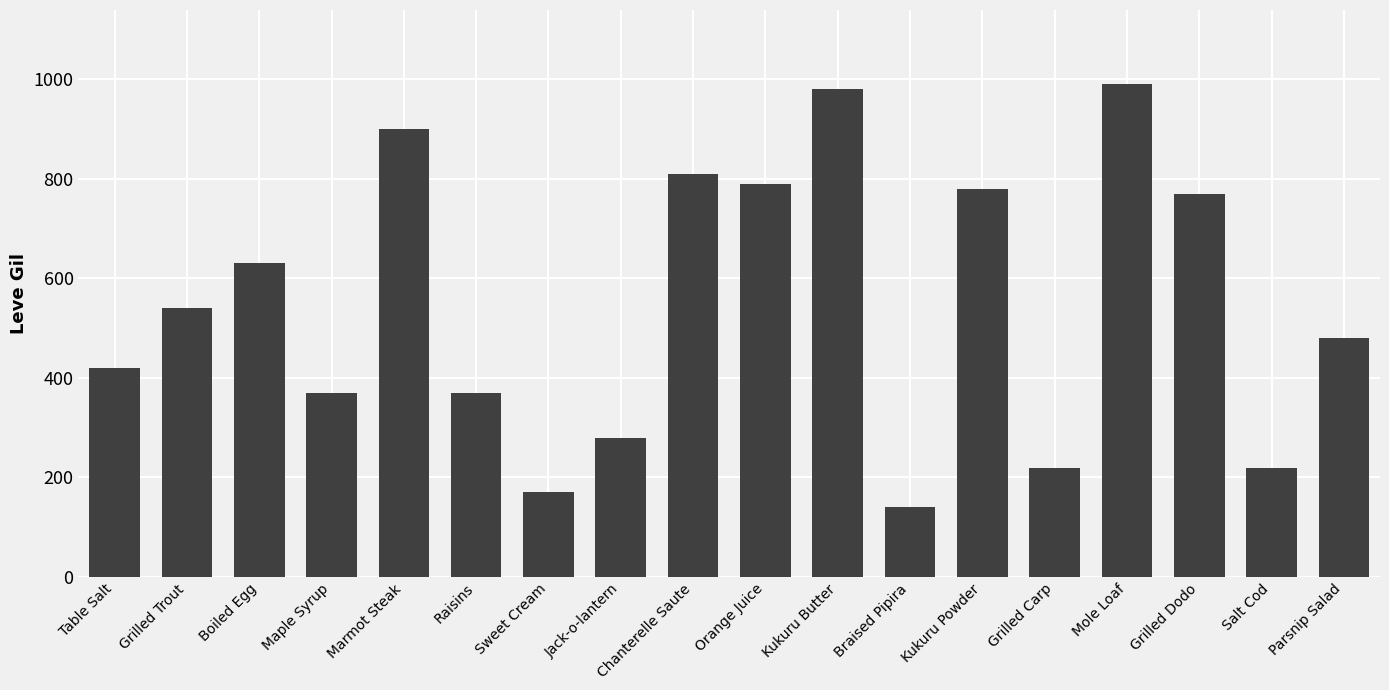

What is the ratio of the value at Grilled Carp to the value at Braised Pipira?

1.6